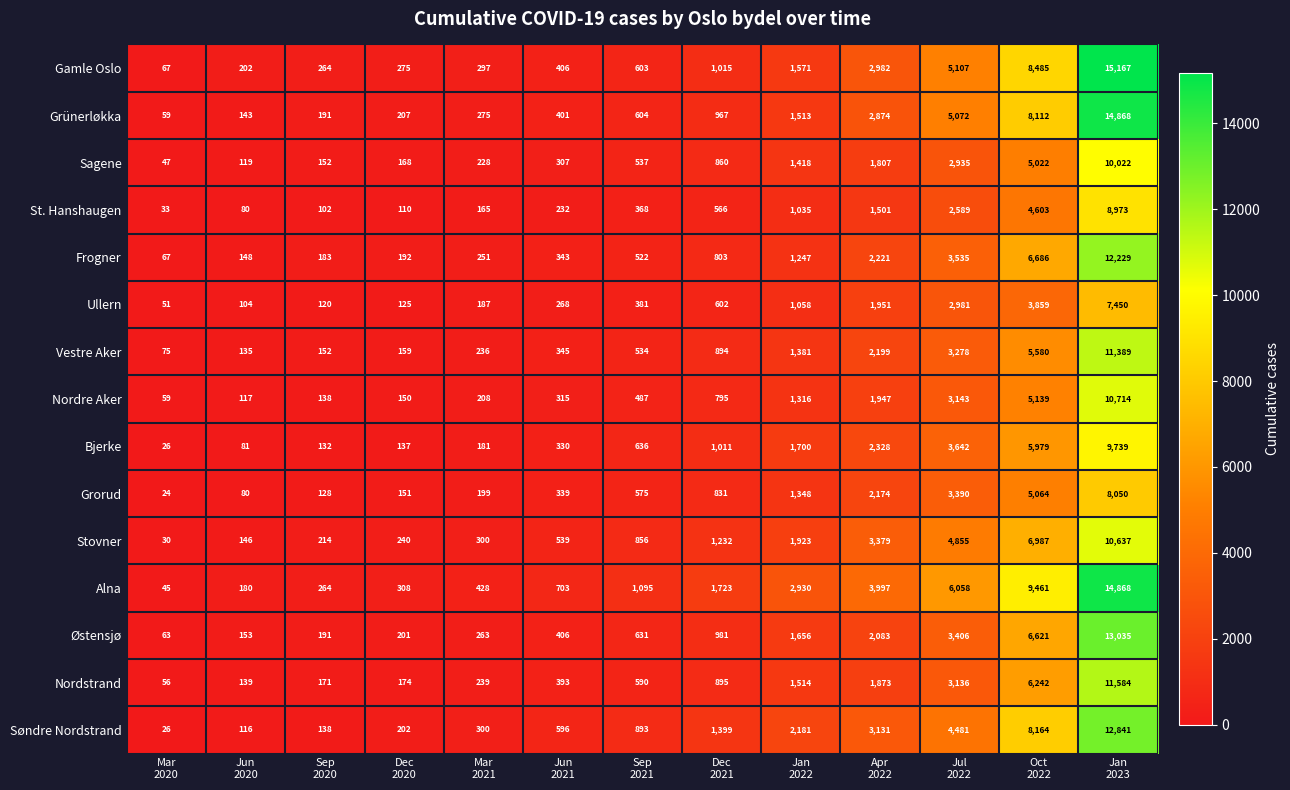

How many data points does each series have?

13